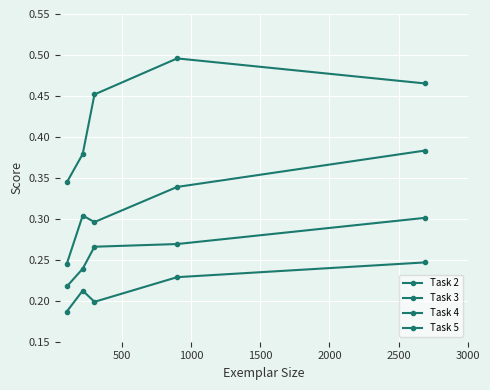

What is the difference between the second highest and minimum values in the Task 4 series?

0.1